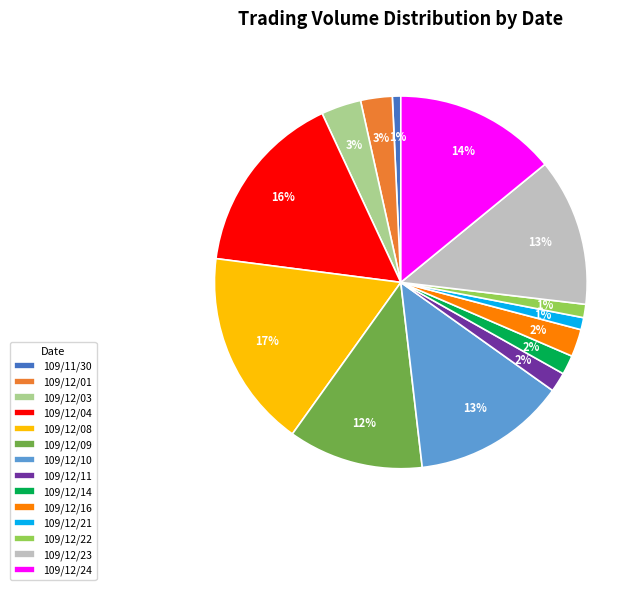

Is there a majority slice in this chart?

No